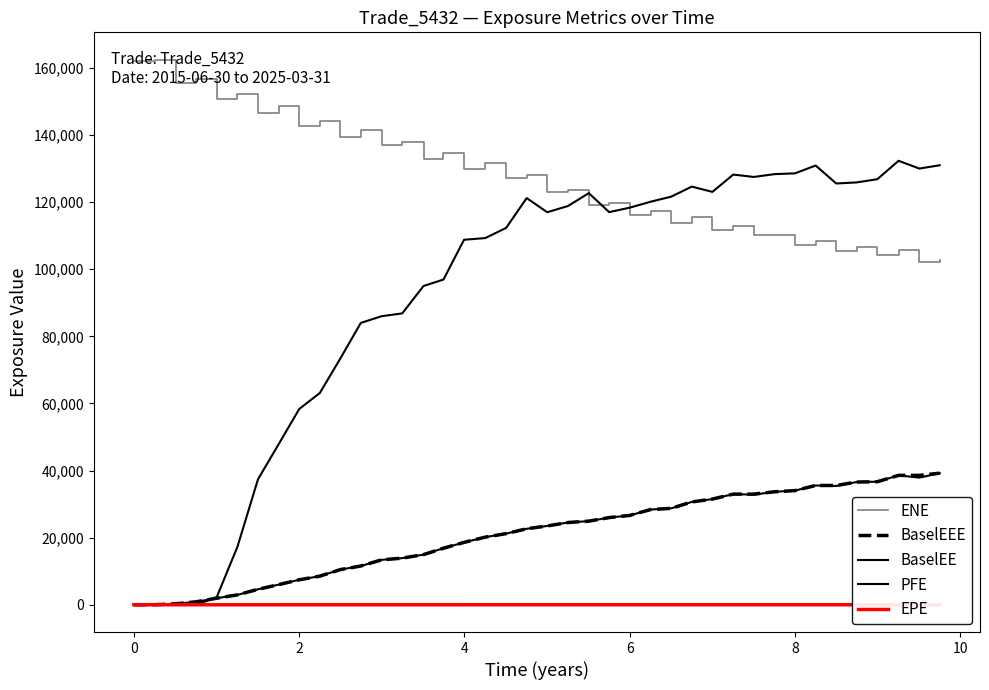

True or false: BaselEE and EPE cross at least once.

False